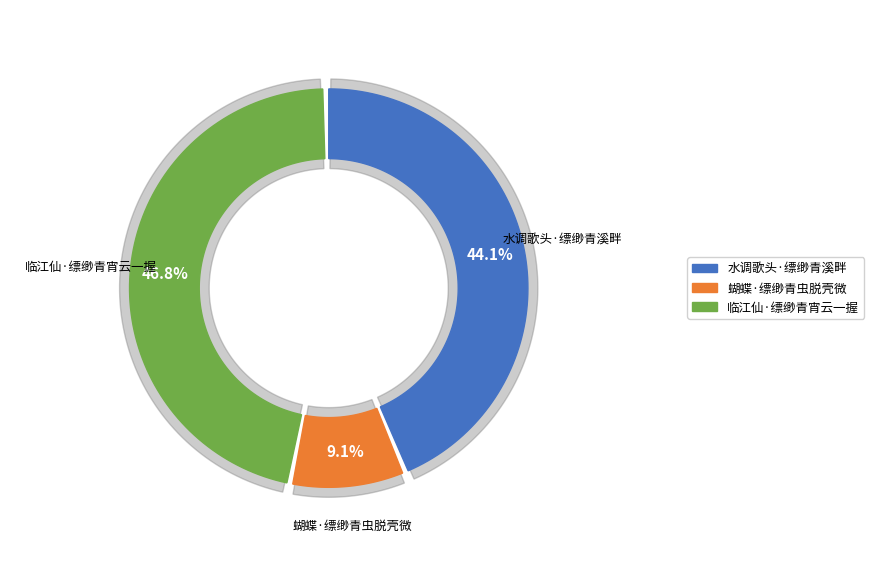

How many segments does this pie chart have?

3